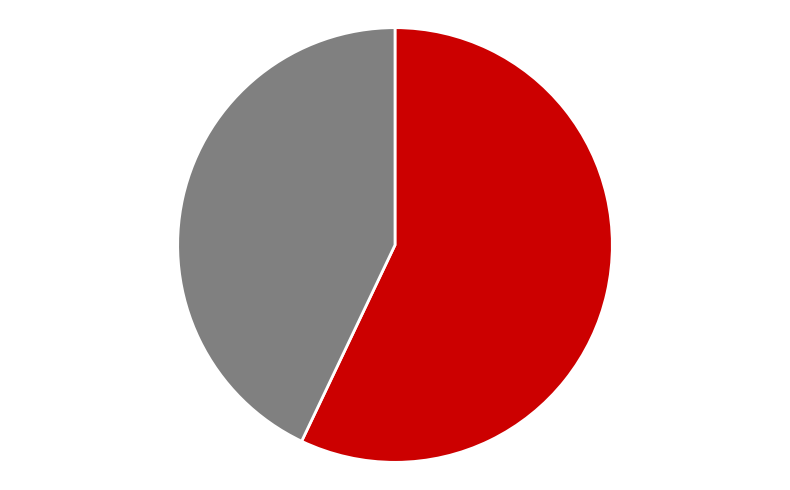

Is there a majority slice in this chart?

Yes